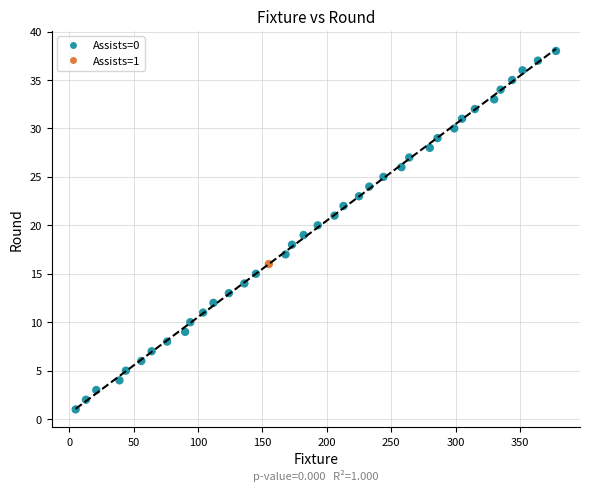

What is the range of X values (max minus min)?

373